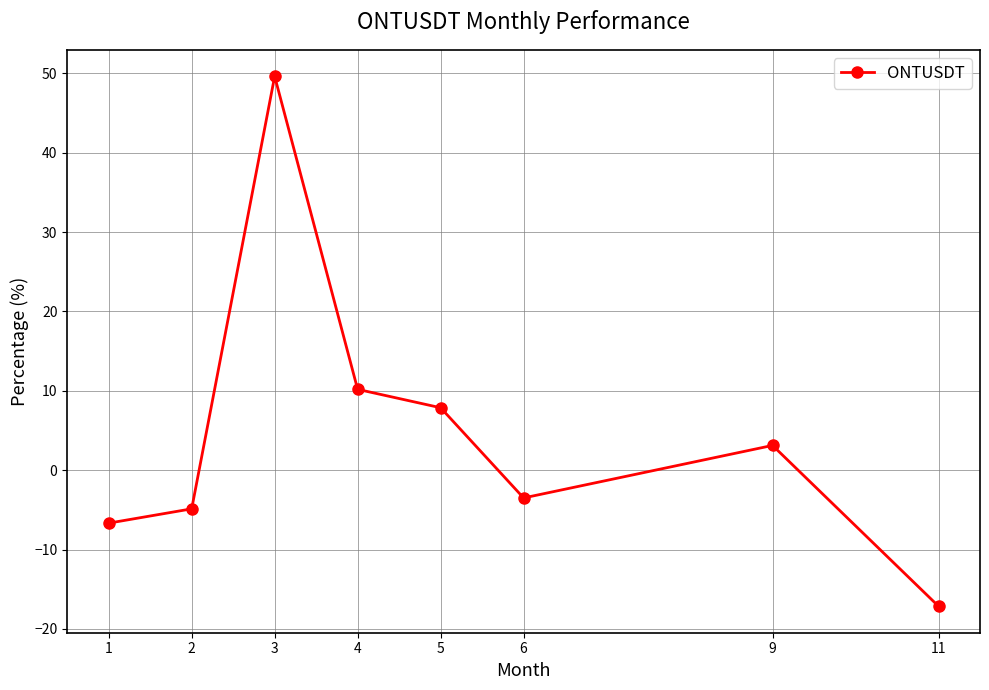

What is the minimum value shown in the chart?

-17.1